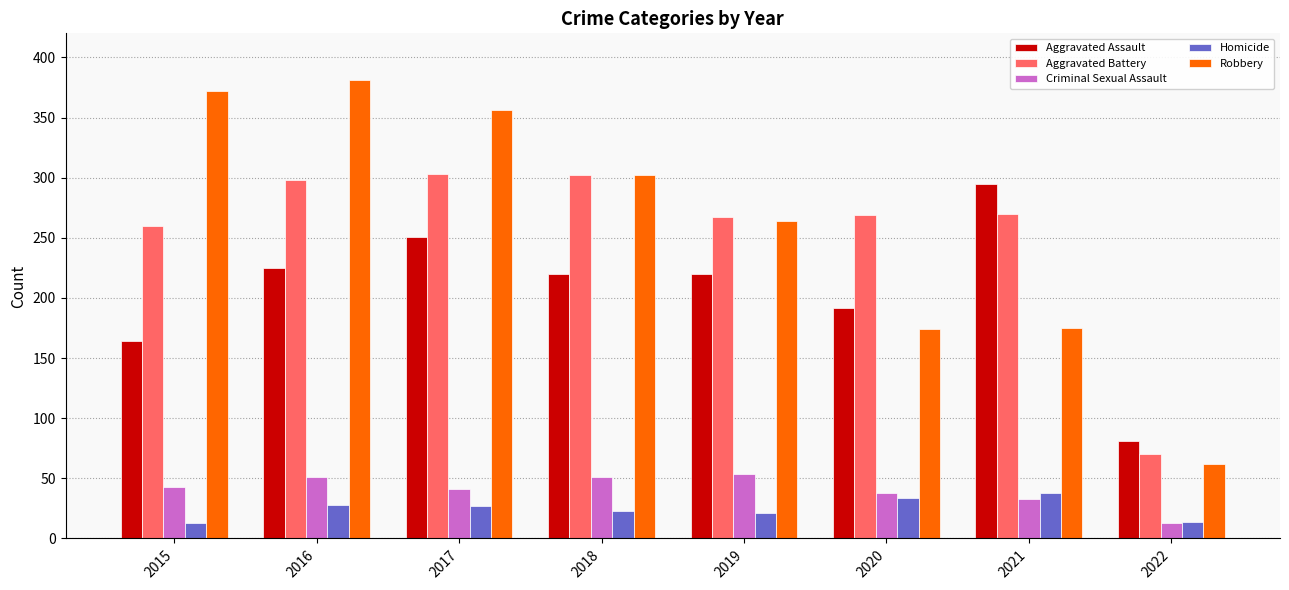

How many data points in Robbery are less than 302?

4